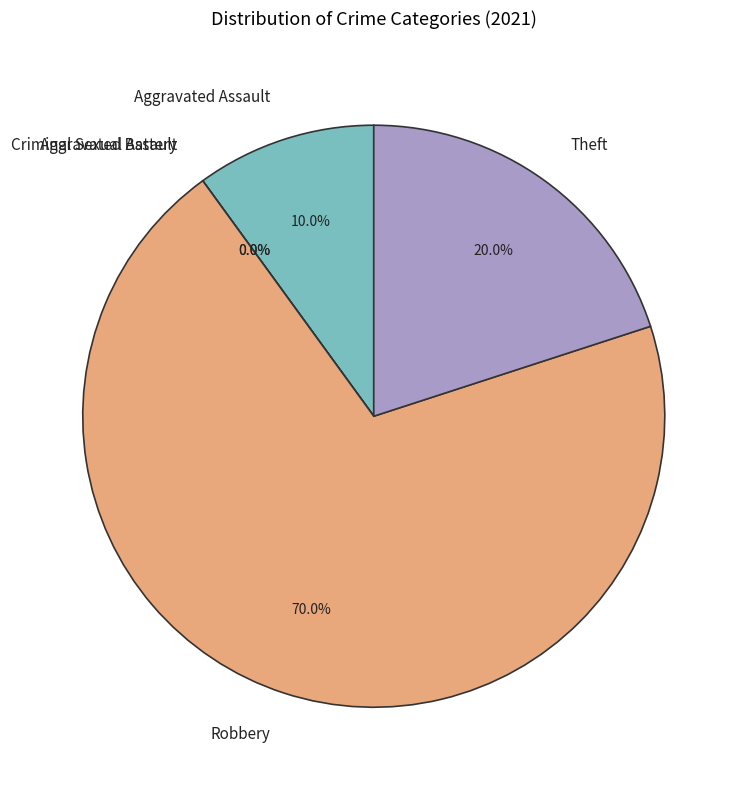

What is the smallest slice in the pie chart?

Aggravated Battery